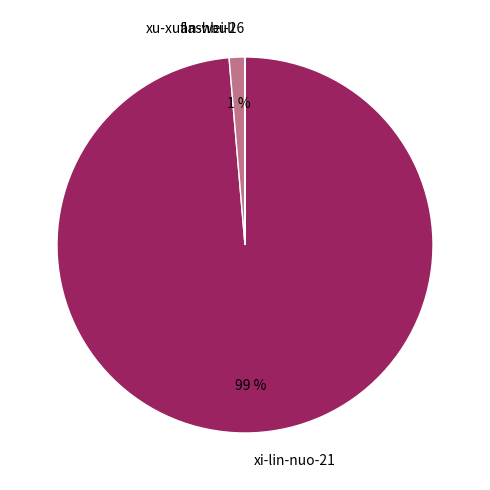

Between xi-lin-nuo-21 and flashbull, which is larger?

xi-lin-nuo-21